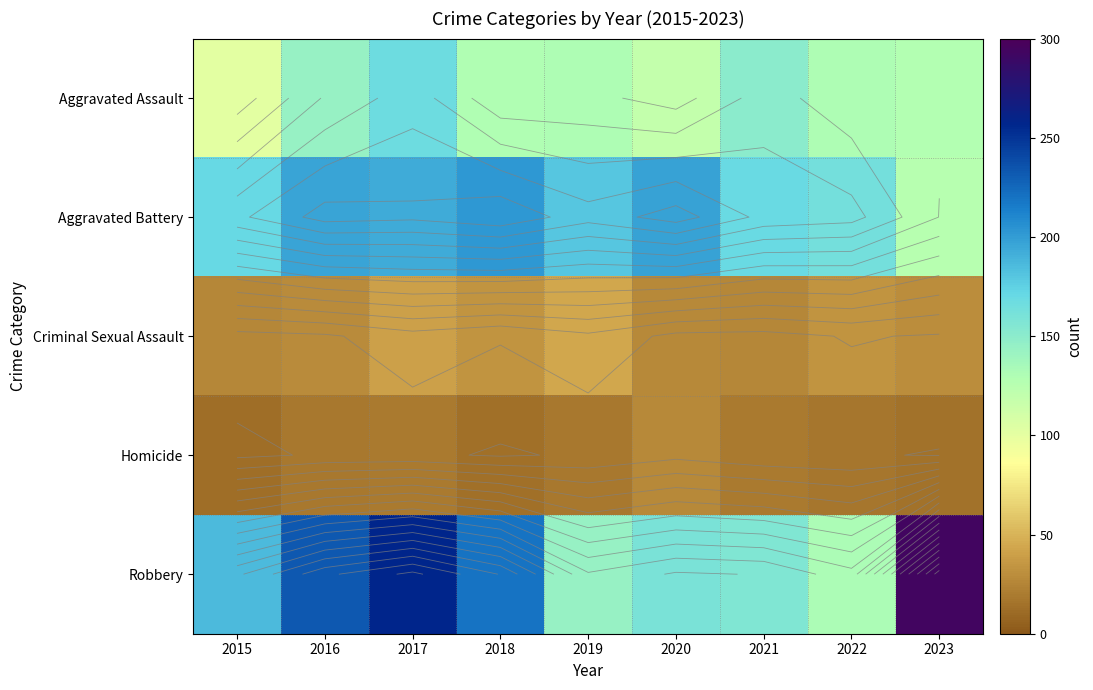

Is it true that Criminal Sexual Assault equals 30 at 2023?

True